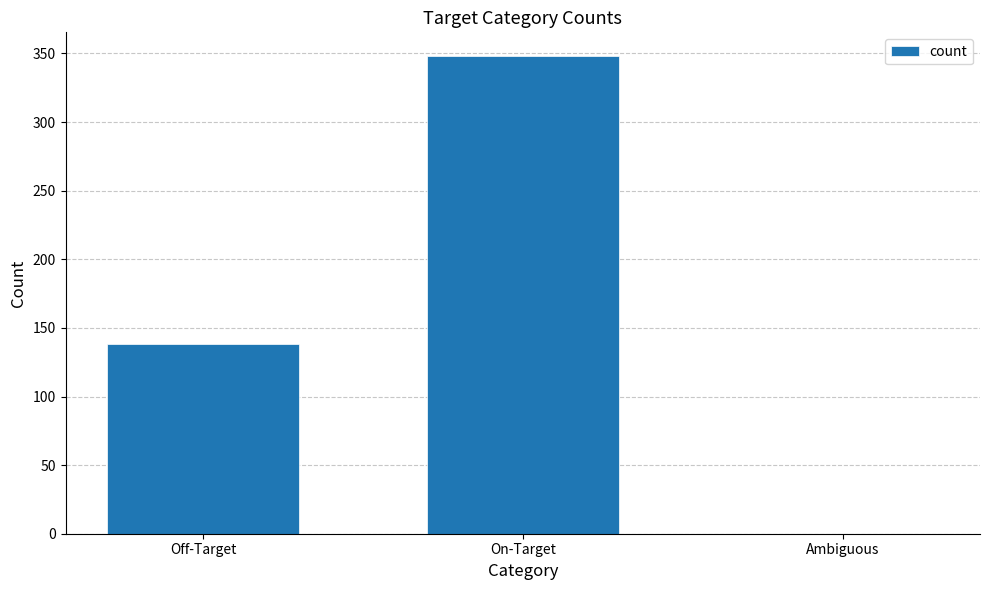

Read the value at On-Target, to the nearest 5.

350